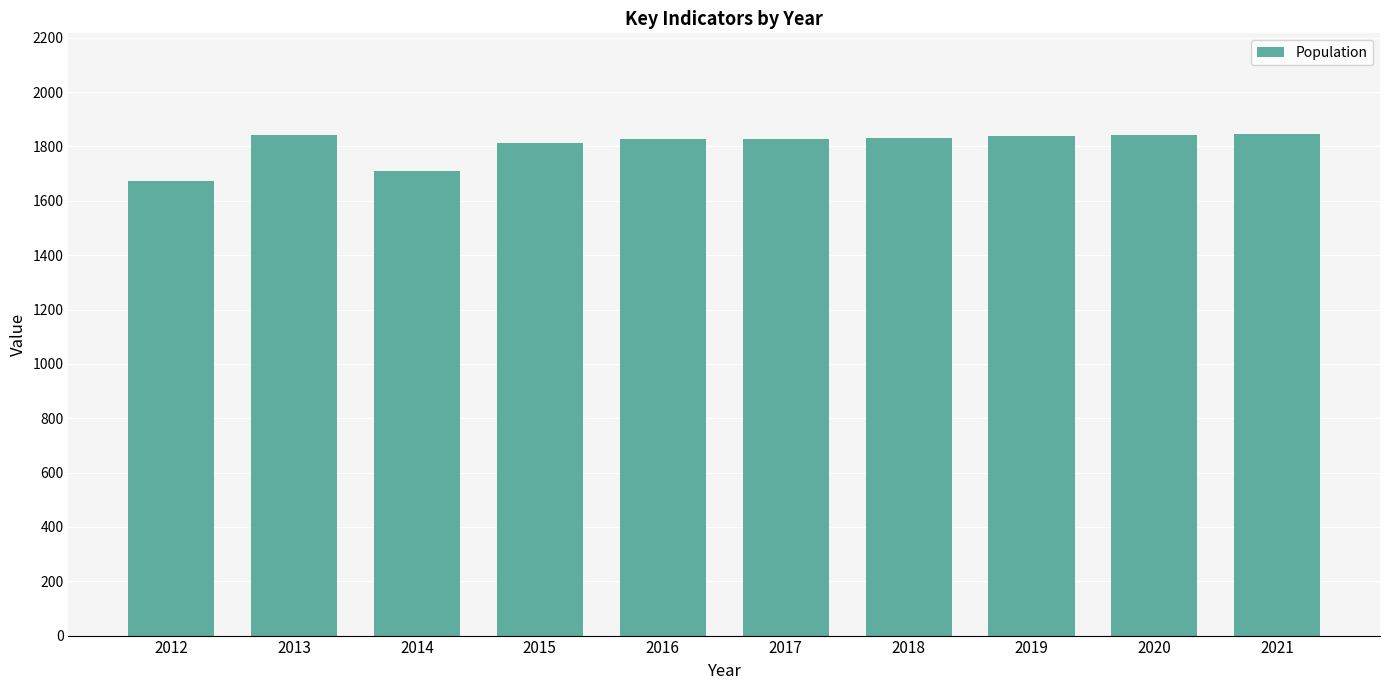

What is the minimum value shown in the chart?

1673